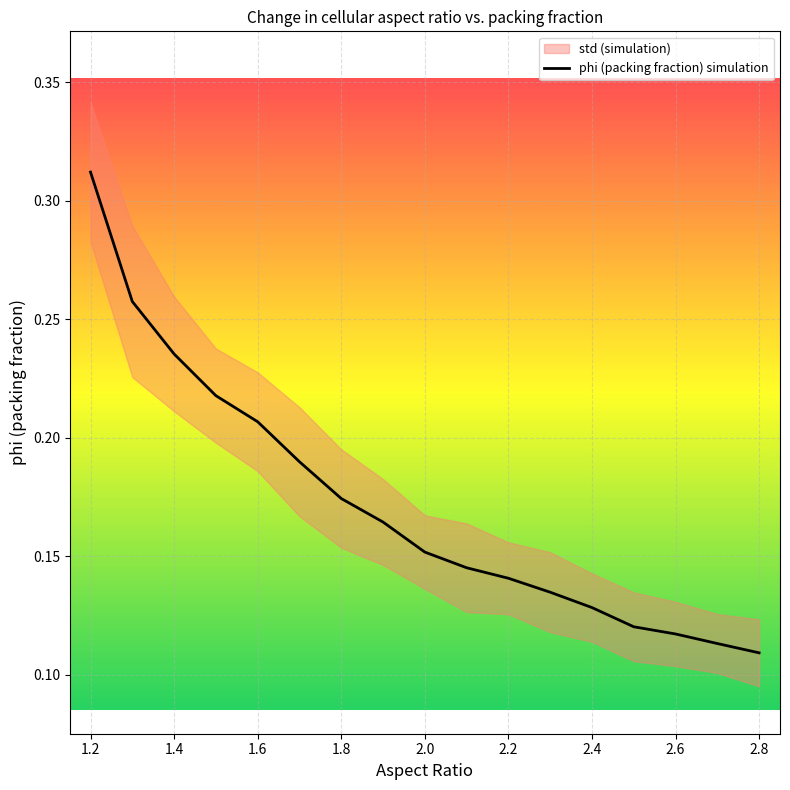

What position from the left is 1.4?

3